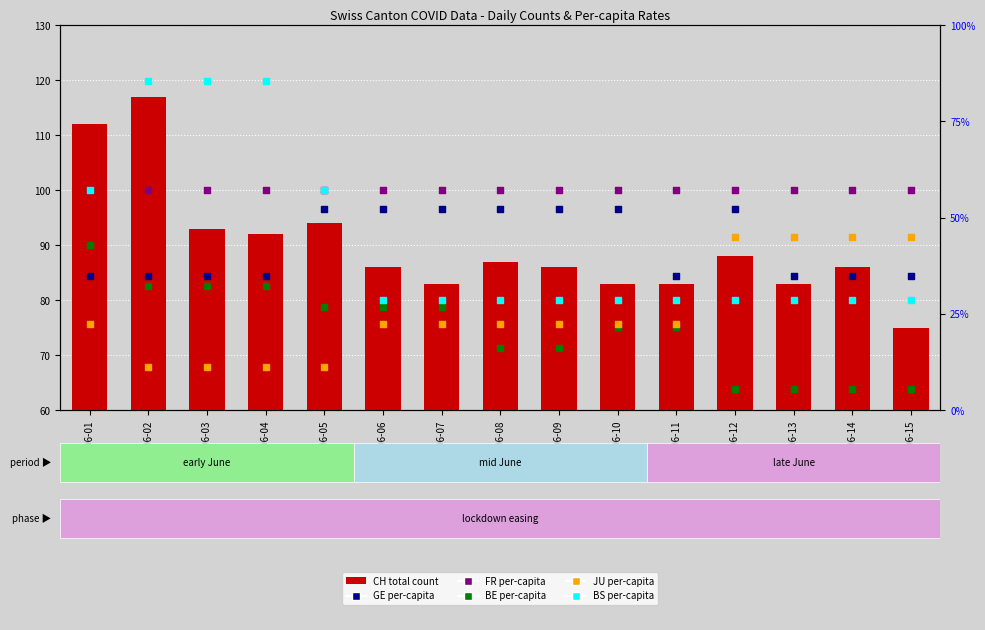

Which series has the largest Y range (max minus min)?

CH (total count)